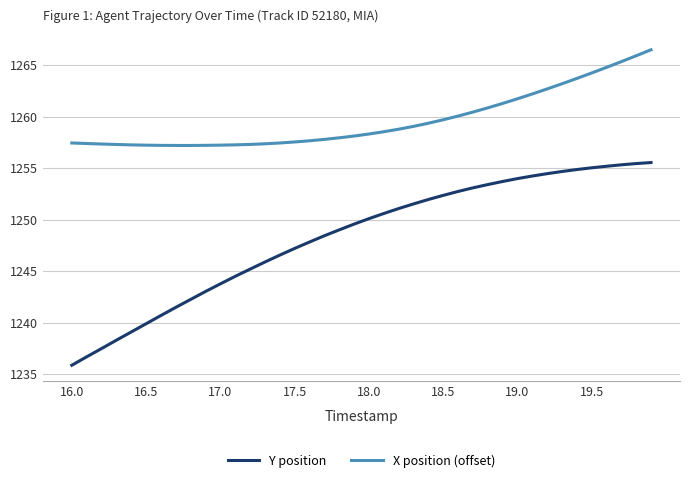

What is the maximum value for Y position?

1255.5